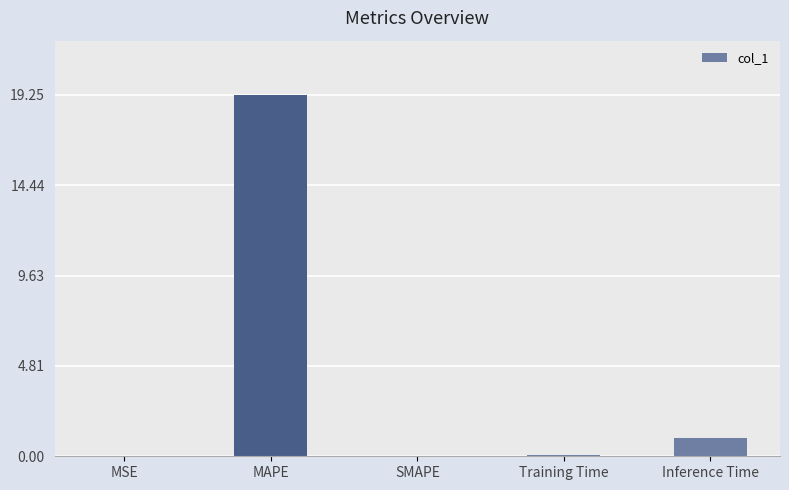

Count the number of data series in this chart.

1